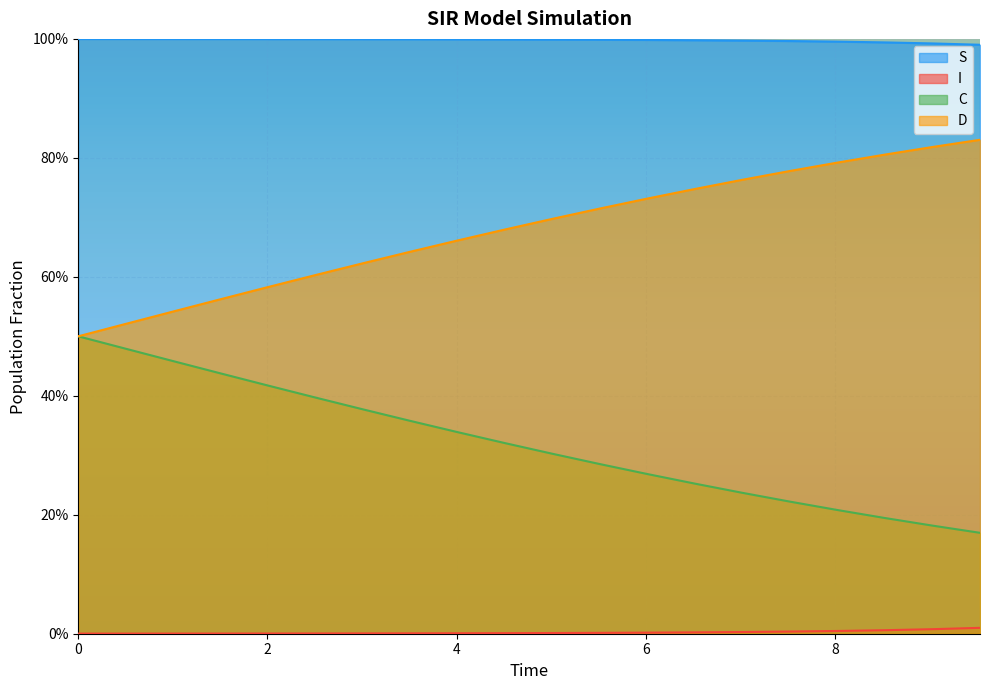

At which category is the sum across all series the highest?

1.0033444816053512